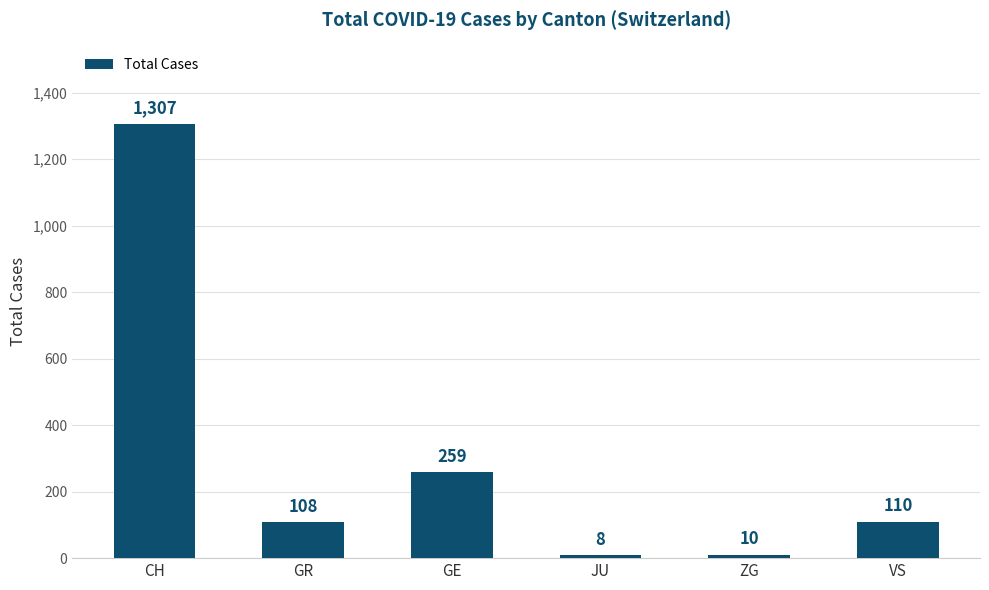

True or false: the data shows 259 at GE.

True